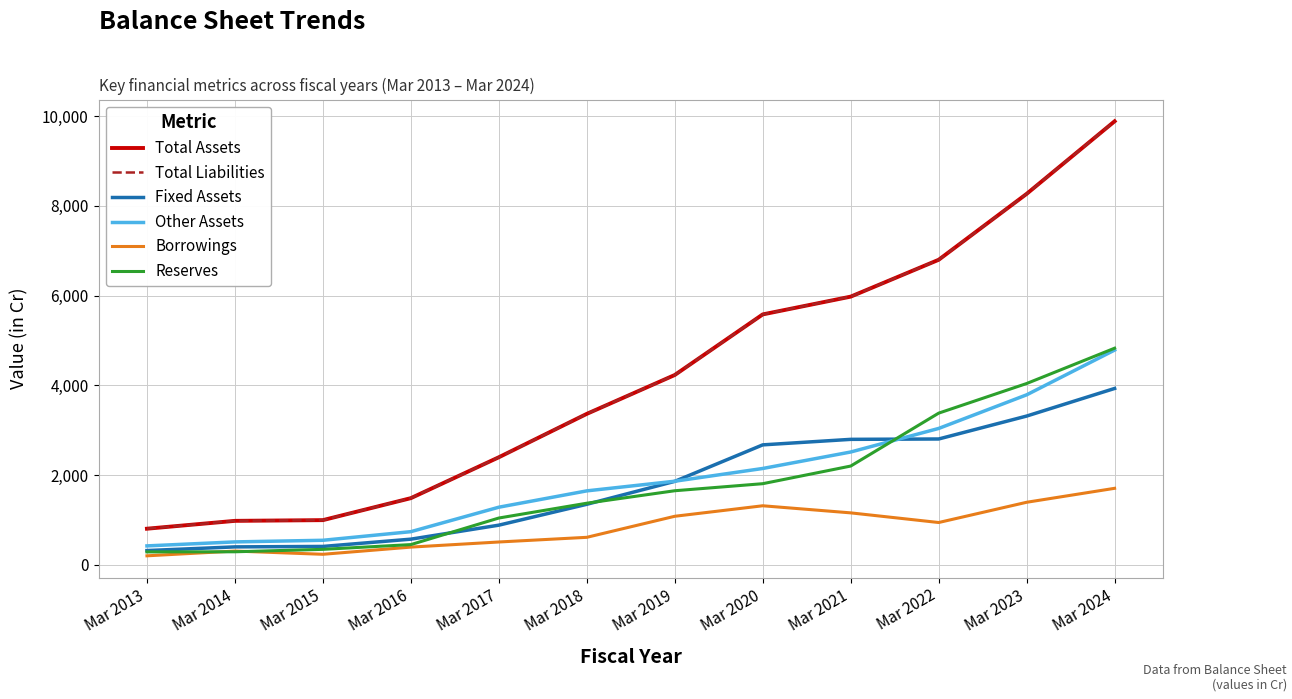

Is this an area chart (filled region under the line)?

No